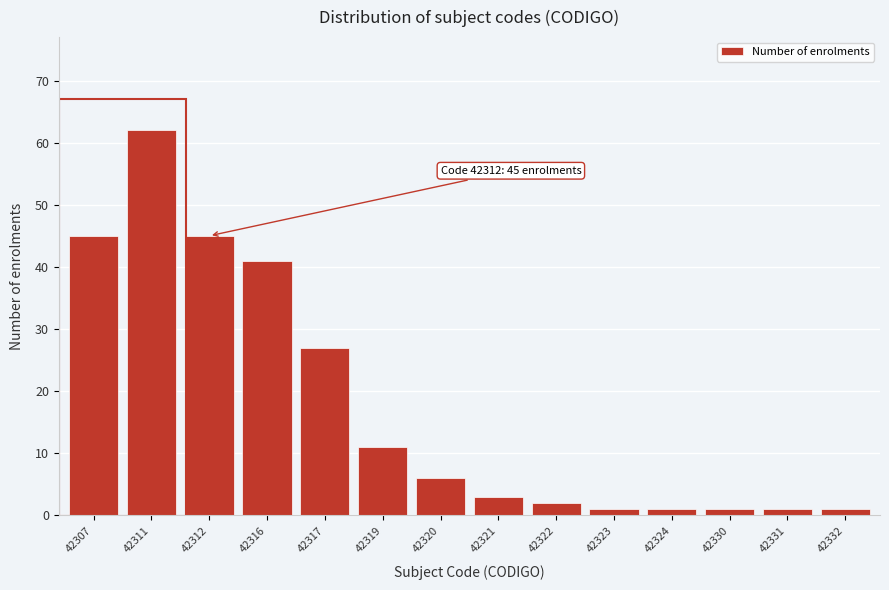

Reading right to left, extract all data points from this chart.

42332=1	42331=1	42330=1	42324=1	42323=1	42322=2	42321=3	42320=6	42319=11	42317=27	42316=41	42312=45	42311=62	42307=45